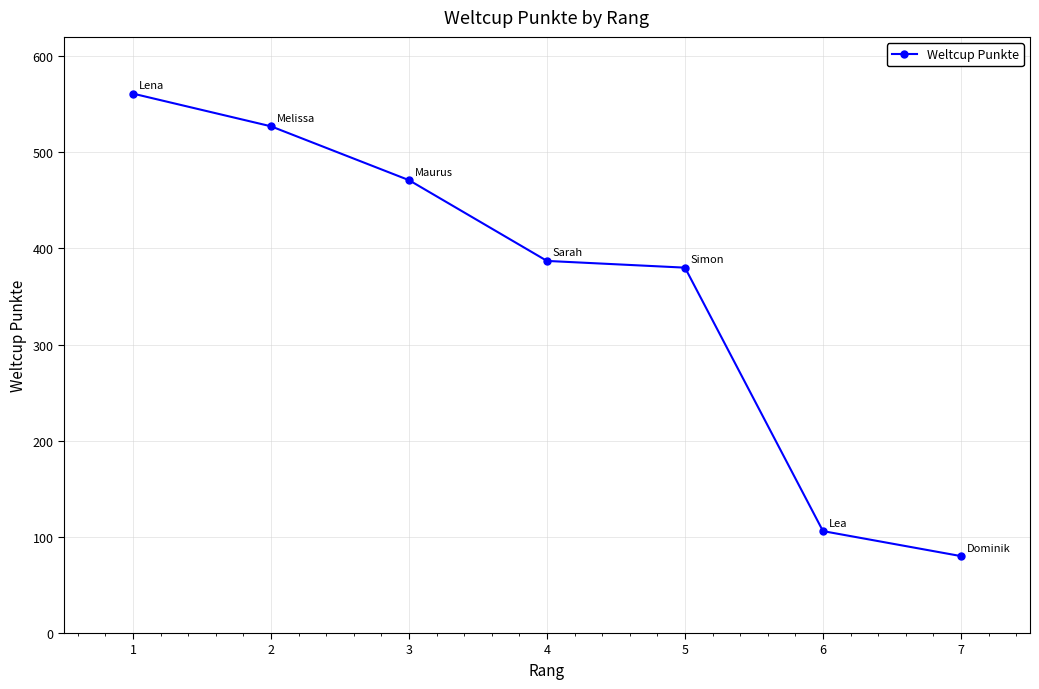

Reading left to right, transcribe all the data shown in this chart.

561	527	471	387	380	106	80